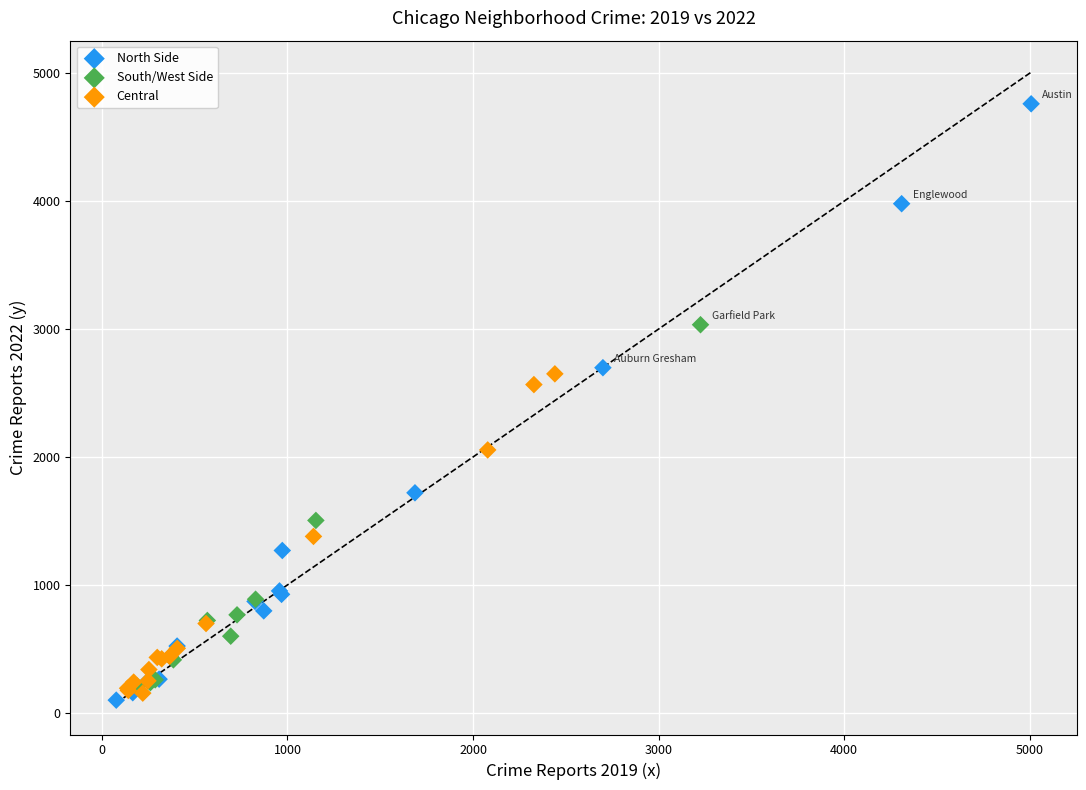

Which series has the largest Y range (max minus min)?

North Side